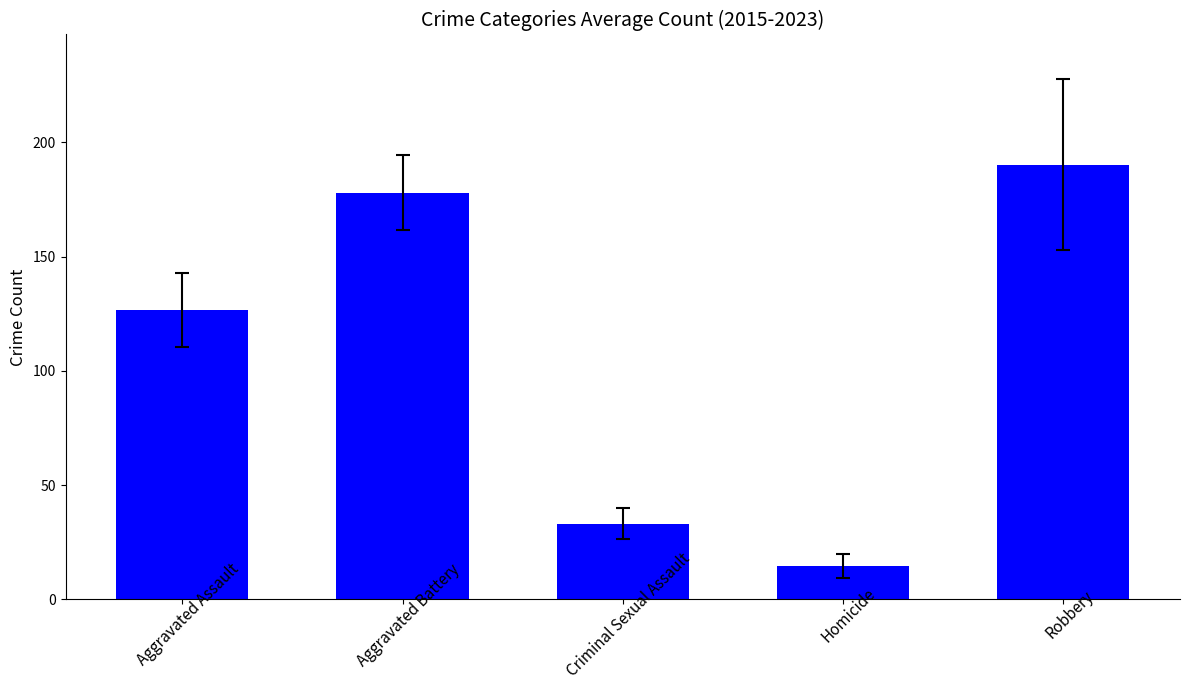

What is the difference between the maximum and second lowest values?

157.0